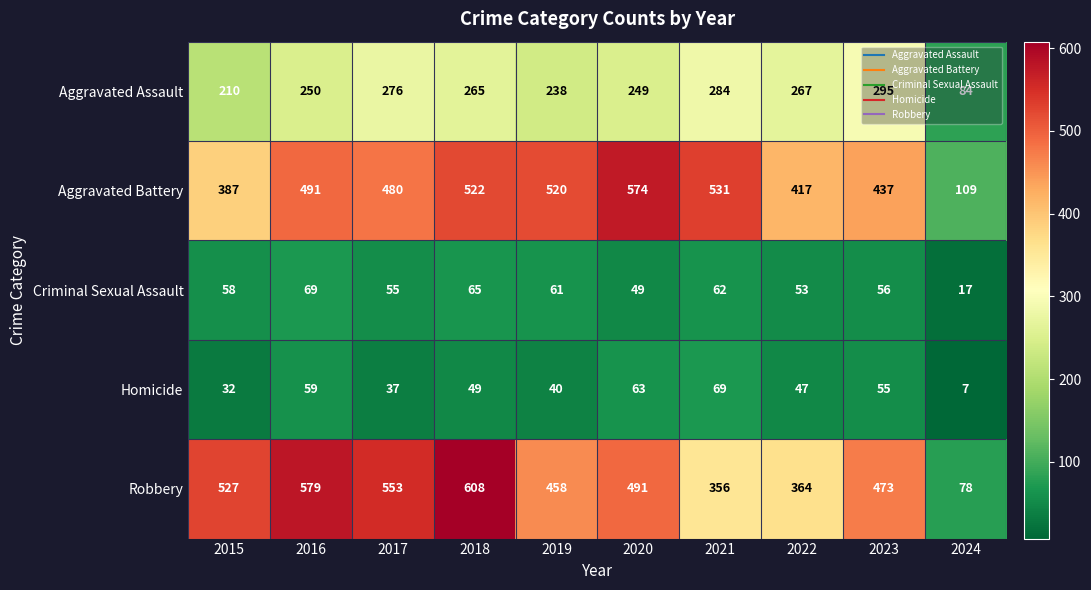

How many distinct data groups are displayed?

5